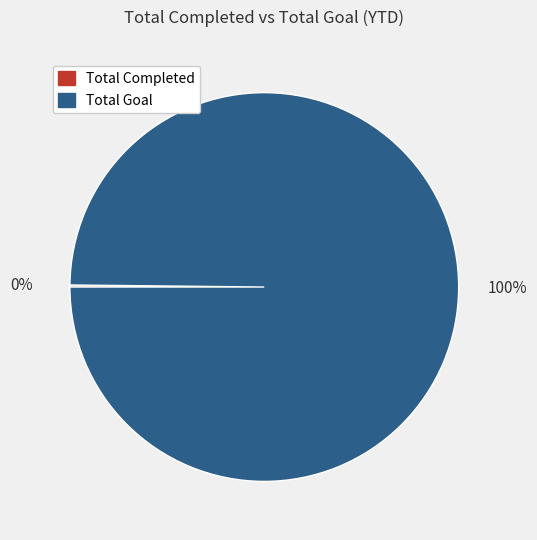

To the nearest percent, what is the average slice percentage?

50%